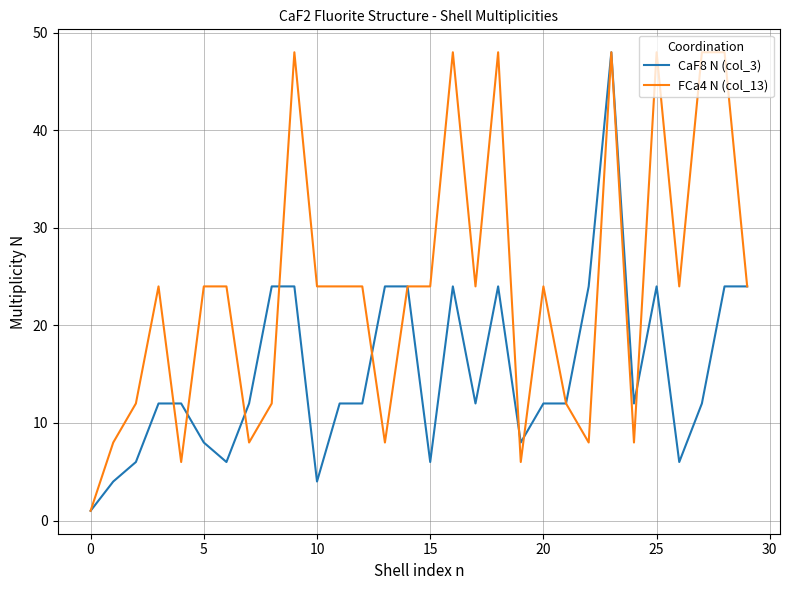

Is this an area chart (filled region under the line)?

No